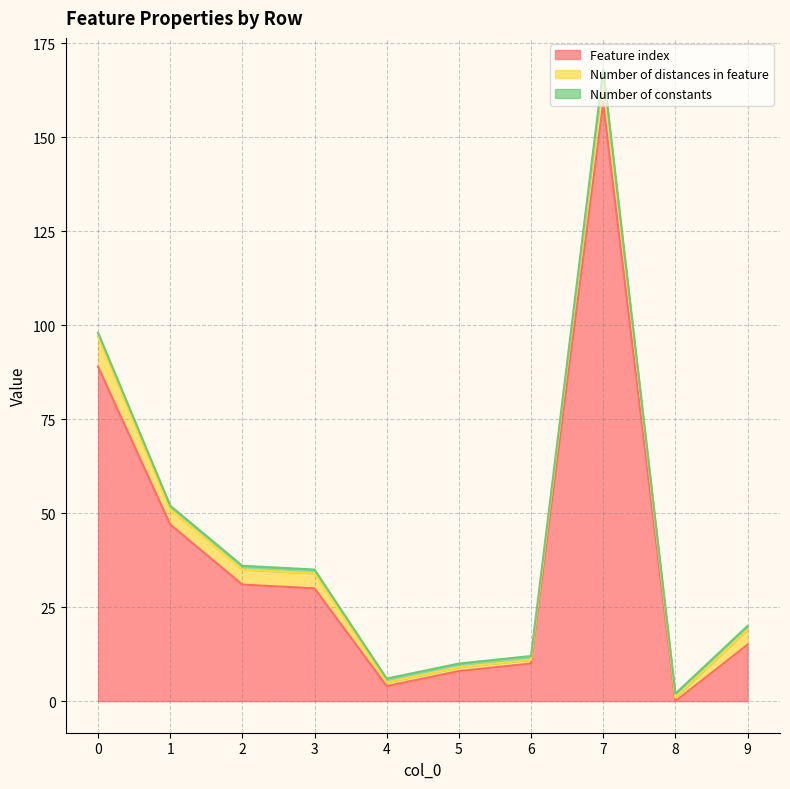

Between 1 and 4, which series saw the biggest shift?

Feature index